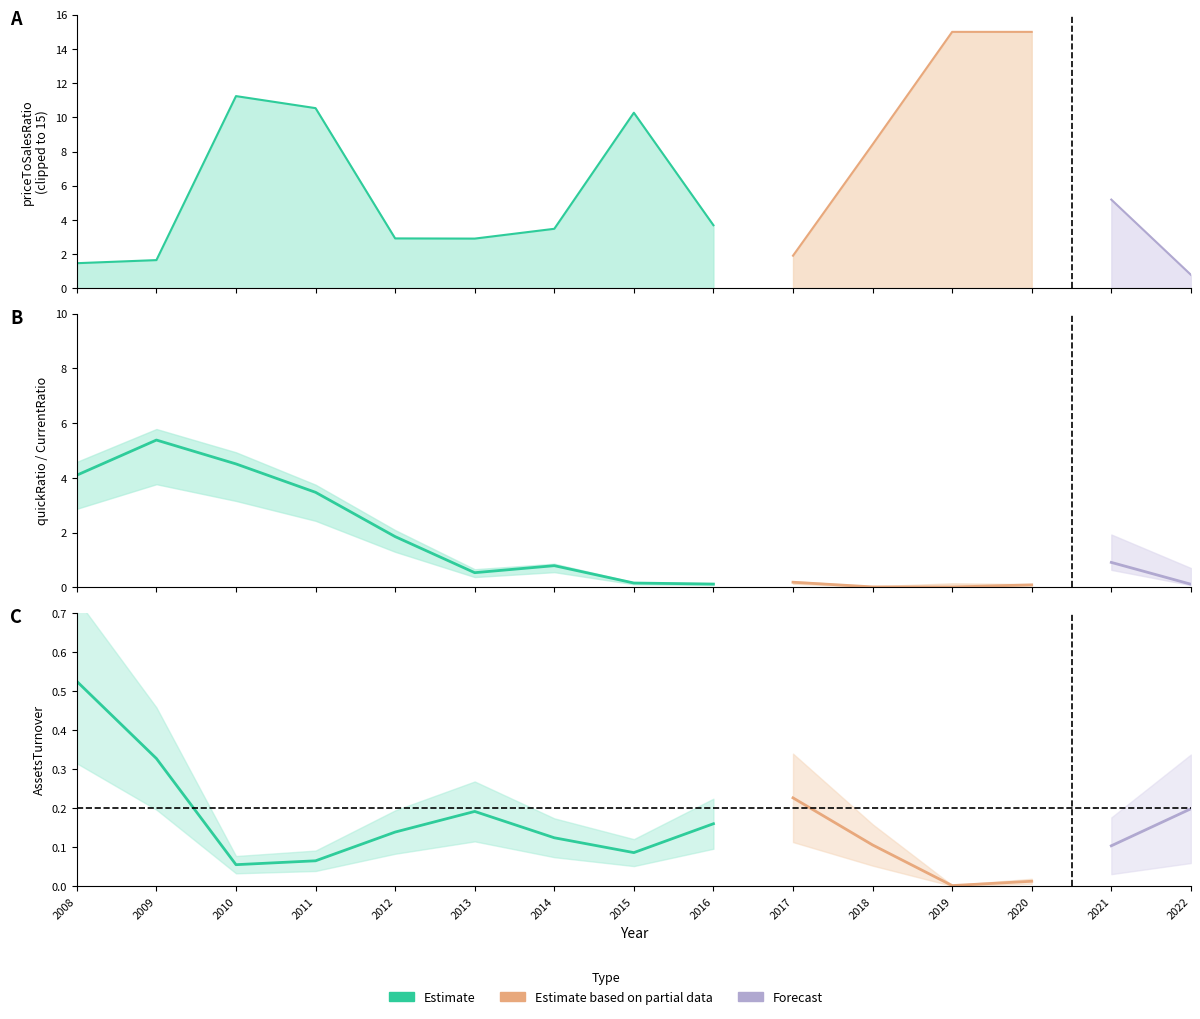

Is the value of quickRatio at 2015 greater than the value of AssetsTurnover at 2012?

Yes